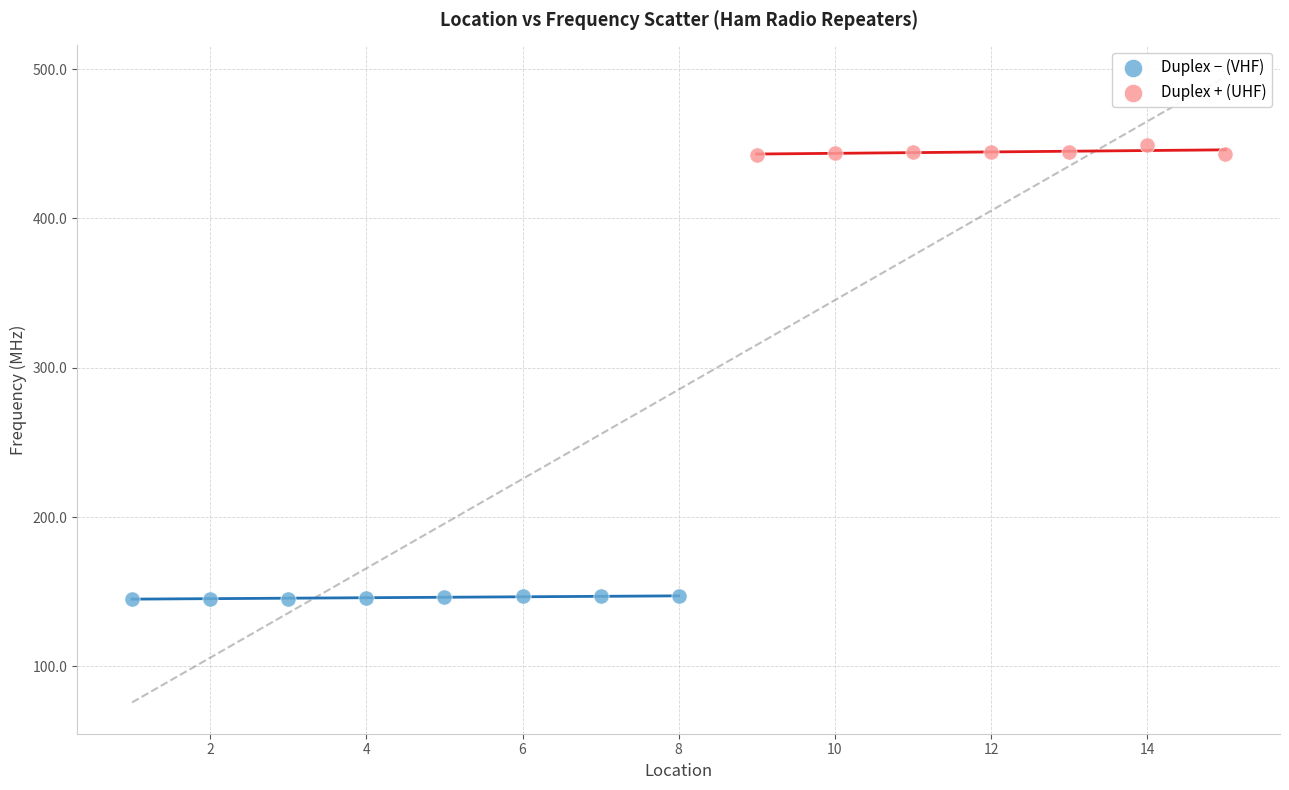

Which series reaches the maximum Y coordinate?

Duplex + (UHF)